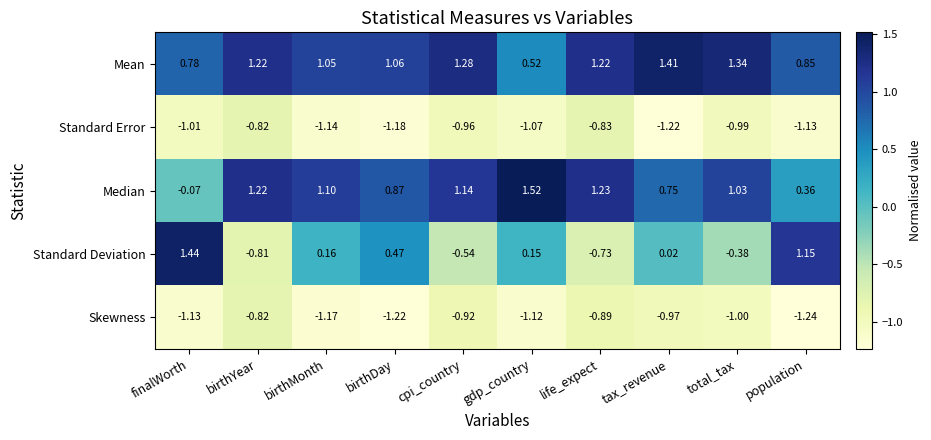

Where is Median nearest to the value 0?

finalWorth